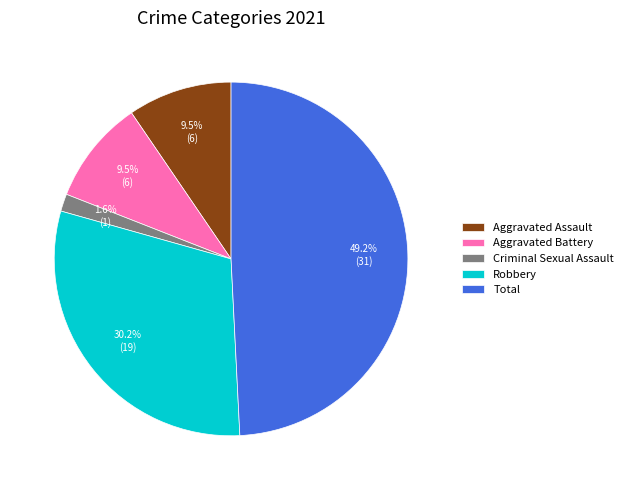

Is it true that Criminal Sexual Assault is 8% of the pie?

False